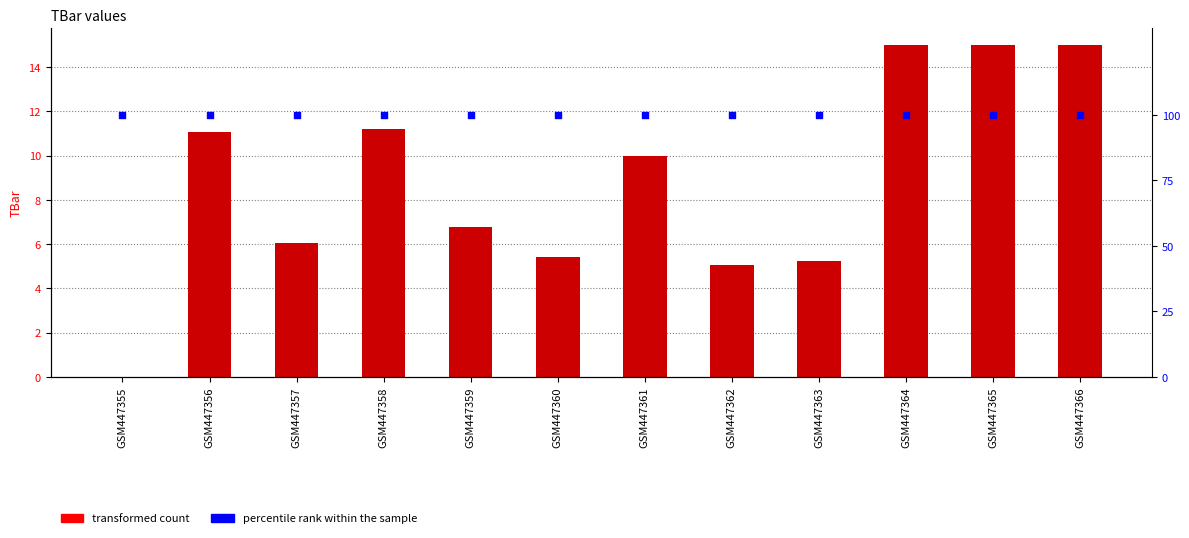

Which series has the largest Y range (max minus min)?

TBar